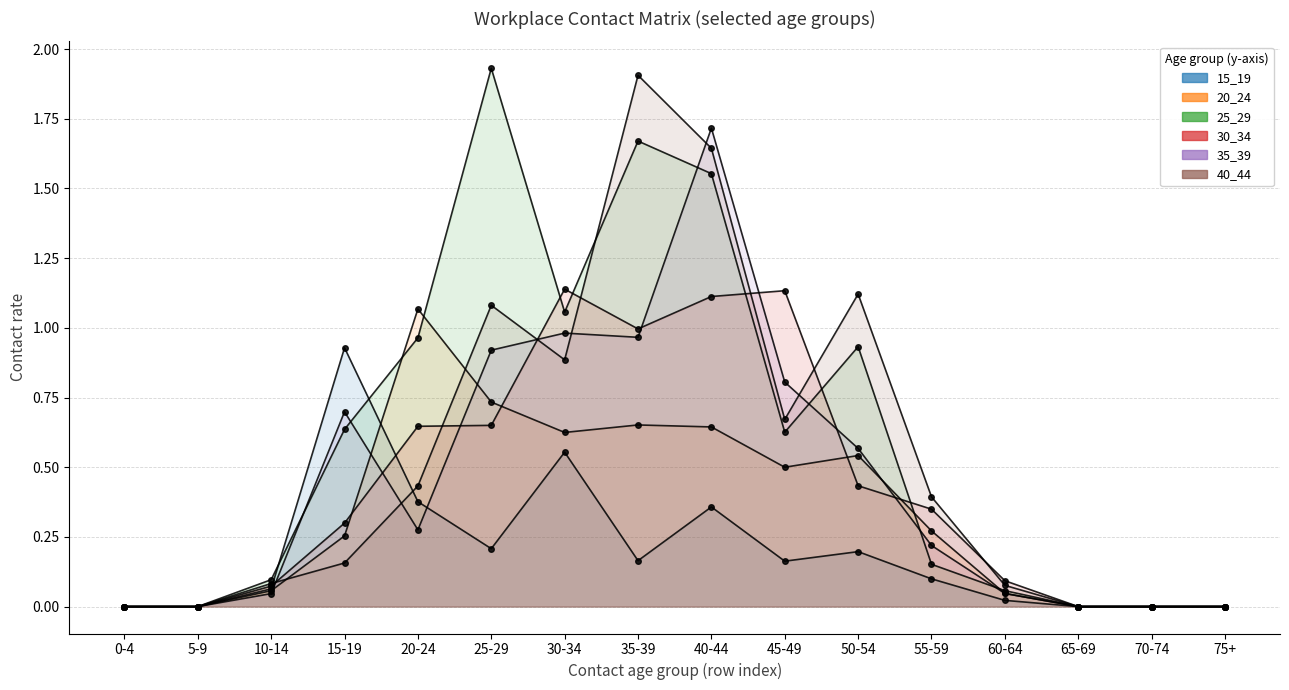

What is the difference between the highest and lowest values at 40-44?

1.4